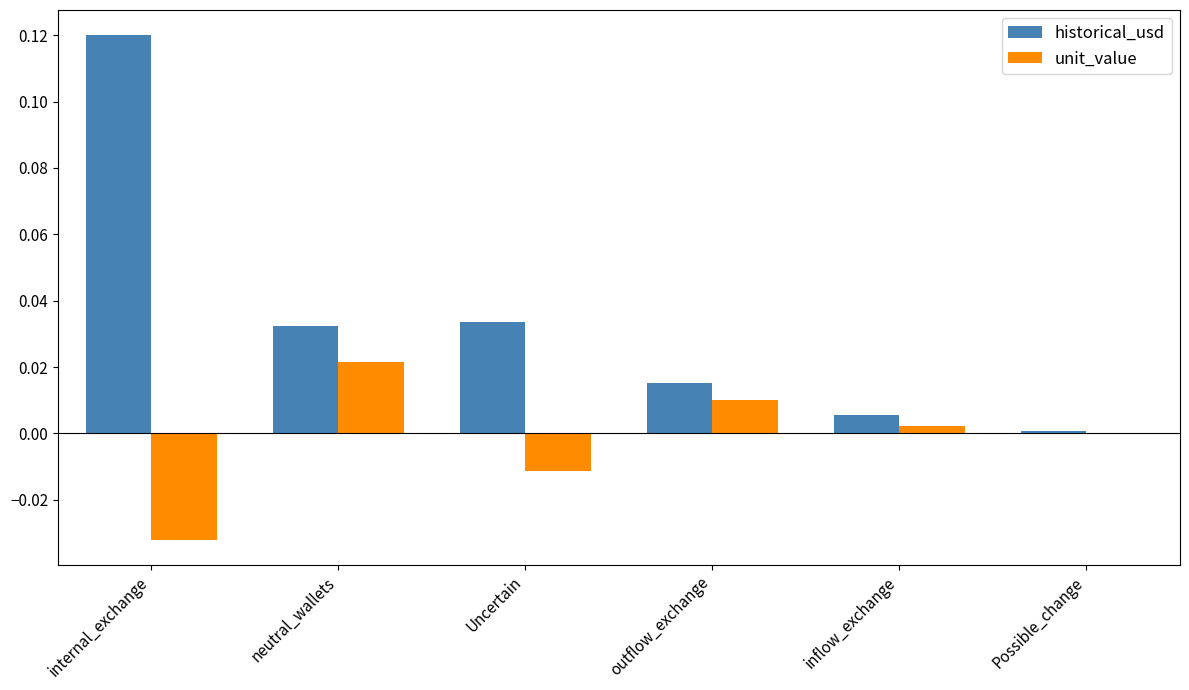

The historical_usd series shows 0.0 at neutral_wallets. True or false?

True